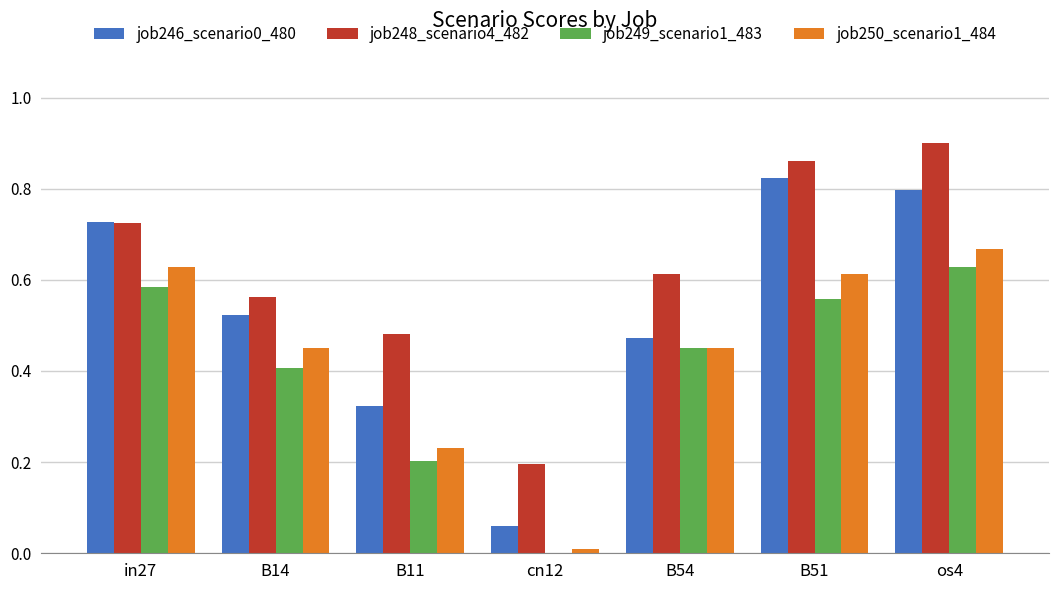

The job250_scenario1_484 series shows 0.0 at cn12. True or false?

True